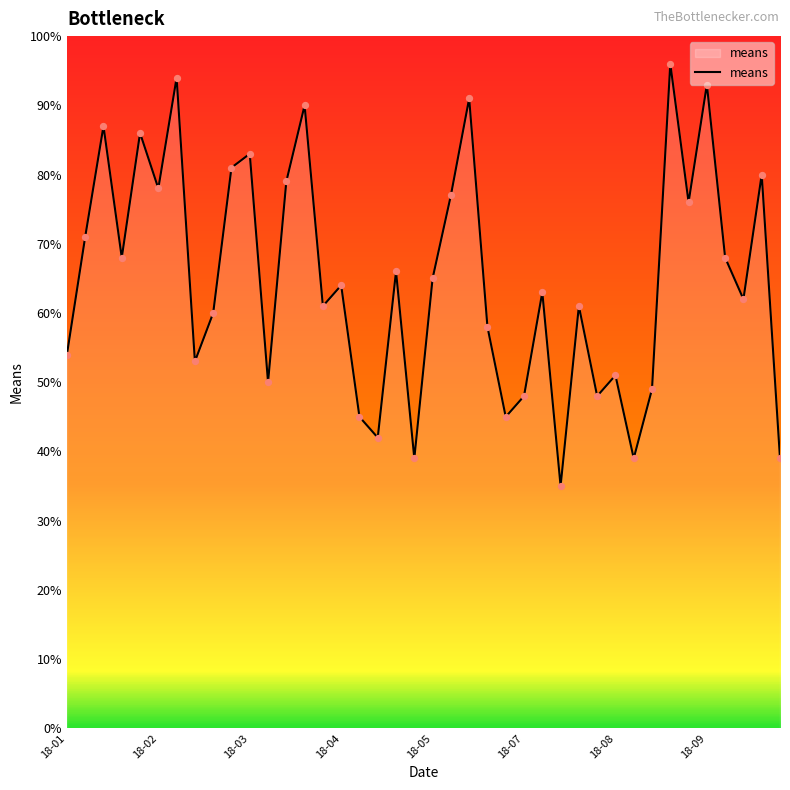

What is the smallest value displayed?

35